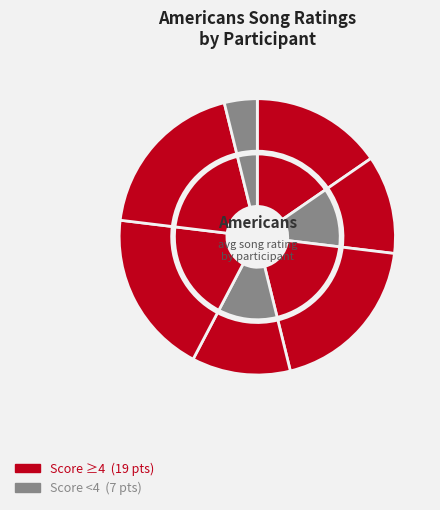

Count the number of slices in the pie.

7